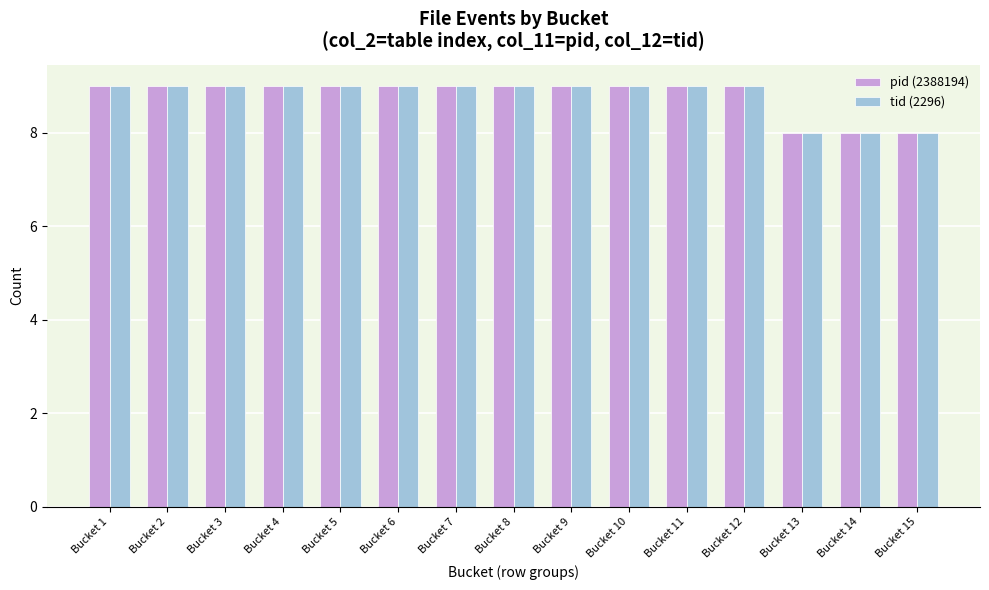

What is the total value across all series at Bucket 12?

18